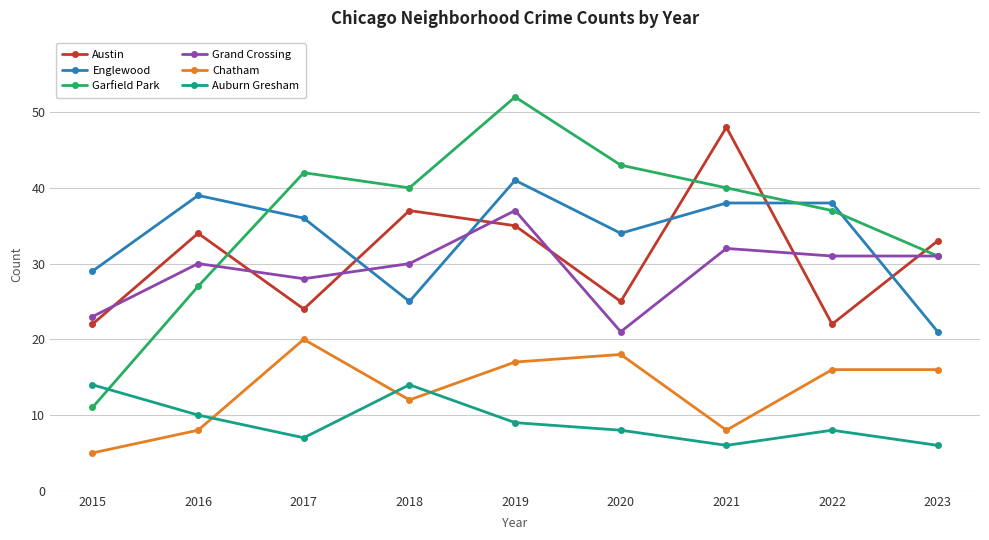

Rank the series by their maximum value, from highest to lowest.

Garfield Park, Austin, Englewood, Grand Crossing, Chatham, Auburn Gresham